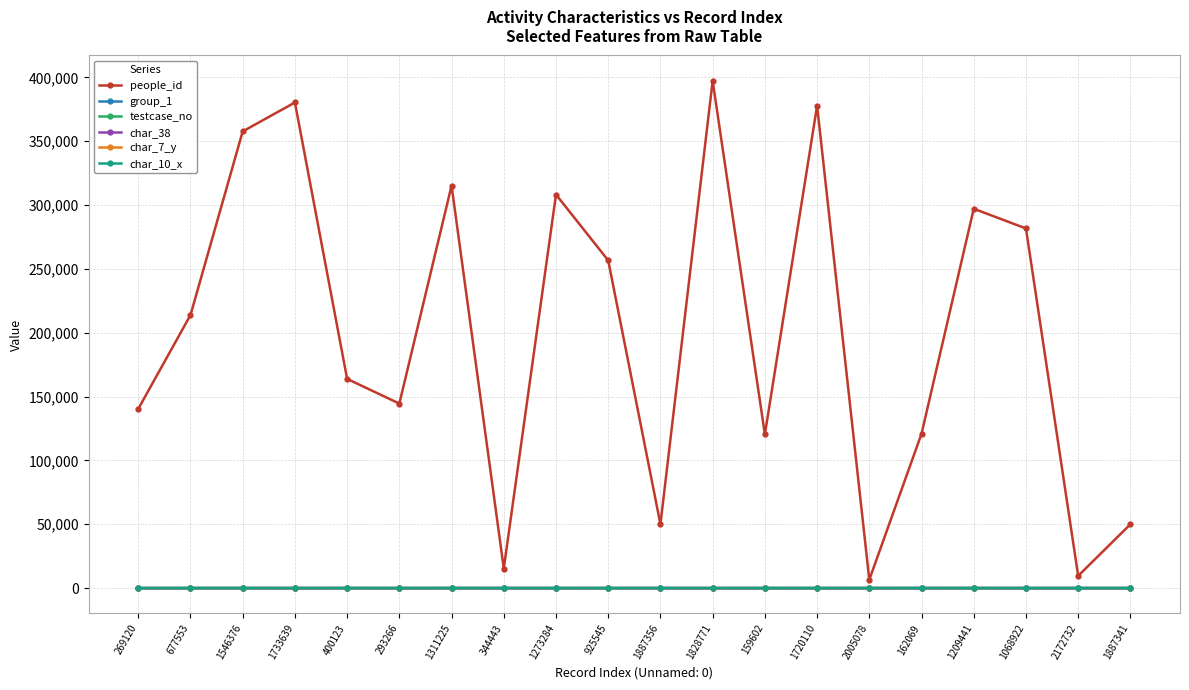

Does the chart display data point markers on the line(s)?

Yes